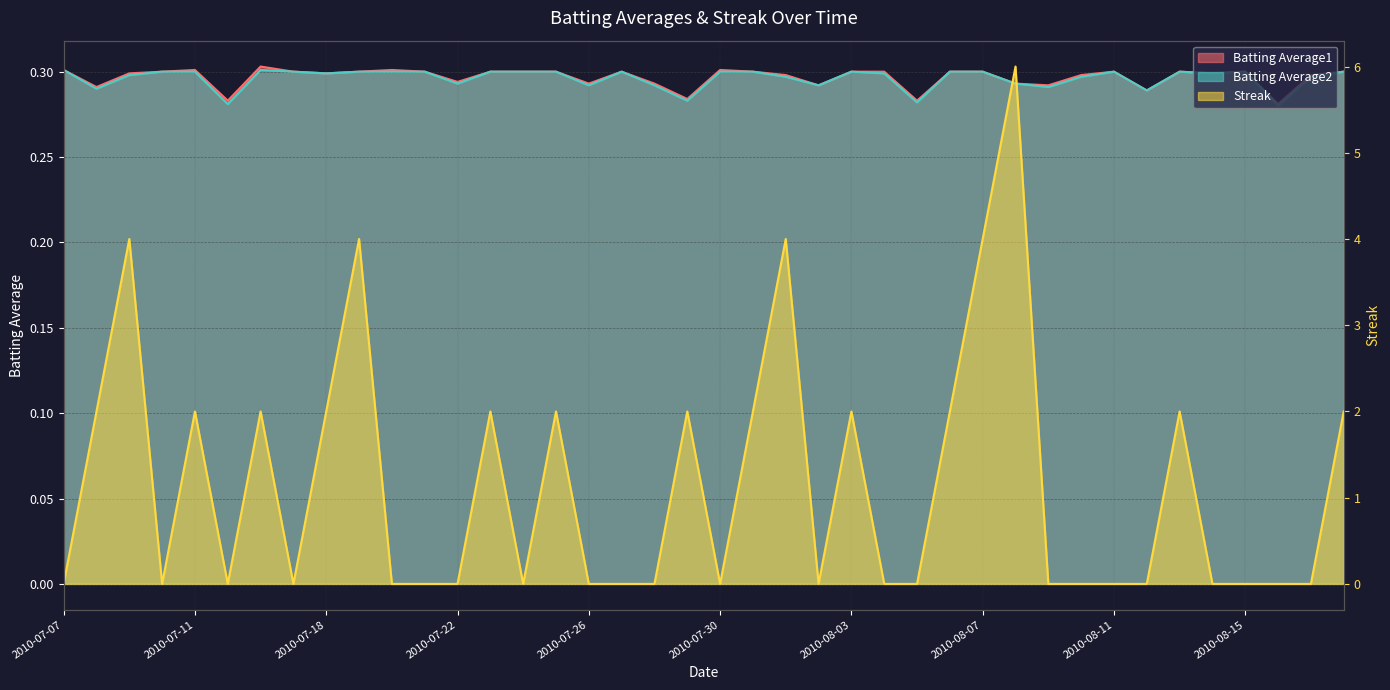

Reading right to left, what are all the values shown in this chart?

Batting Average1: 2010-08-18=0.3	2010-08-17=0.3	2010-08-16=0.3	2010-08-15=0.3	2010-08-14=0.3	2010-08-13=0.3	2010-08-12=0.3	2010-08-11=0.3	2010-08-10=0.3	2010-08-09=0.3	2010-08-08=0.3	2010-08-07=0.3	2010-08-06=0.3	2010-08-05=0.3	2010-08-04=0.3	2010-08-03=0.3	2010-08-02=0.3	2010-08-01=0.3	2010-07-31=0.3	2010-07-30=0.3	2010-07-29=0.3	2010-07-28=0.3	2010-07-27=0.3	2010-07-26=0.3	2010-07-25=0.3	2010-07-24=0.3	2010-07-23=0.3	2010-07-22=0.3	2010-07-21=0.3	2010-07-20=0.3	2010-07-19=0.3	2010-07-18=0.3	2010-07-17=0.3	2010-07-16=0.3	2010-07-15=0.3	2010-07-11=0.3	2010-07-10=0.3	2010-07-09=0.3	2010-07-08=0.3	2010-07-07=0.3
Batting Average2: 2010-08-18=0.3	2010-08-17=0.3	2010-08-16=0.3	2010-08-15=0.3	2010-08-14=0.3	2010-08-13=0.3	2010-08-12=0.3	2010-08-11=0.3	2010-08-10=0.3	2010-08-09=0.3	2010-08-08=0.3	2010-08-07=0.3	2010-08-06=0.3	2010-08-05=0.3	2010-08-04=0.3	2010-08-03=0.3	2010-08-02=0.3	2010-08-01=0.3	2010-07-31=0.3	2010-07-30=0.3	2010-07-29=0.3	2010-07-28=0.3	2010-07-27=0.3	2010-07-26=0.3	2010-07-25=0.3	2010-07-24=0.3	2010-07-23=0.3	2010-07-22=0.3	2010-07-21=0.3	2010-07-20=0.3	2010-07-19=0.3	2010-07-18=0.3	2010-07-17=0.3	2010-07-16=0.3	2010-07-15=0.3	2010-07-11=0.3	2010-07-10=0.3	2010-07-09=0.3	2010-07-08=0.3	2010-07-07=0.3
Streak: 2010-08-18=2.0	2010-08-17=0.0	2010-08-16=0.0	2010-08-15=0.0	2010-08-14=0.0	2010-08-13=2.0	2010-08-12=0.0	2010-08-11=0.0	2010-08-10=0.0	2010-08-09=0.0	2010-08-08=6.0	2010-08-07=4.0	2010-08-06=2.0	2010-08-05=0.0	2010-08-04=0.0	2010-08-03=2.0	2010-08-02=0.0	2010-08-01=4.0	2010-07-31=2.0	2010-07-30=0.0	2010-07-29=2.0	2010-07-28=0.0	2010-07-27=0.0	2010-07-26=0.0	2010-07-25=2.0	2010-07-24=0.0	2010-07-23=2.0	2010-07-22=0.0	2010-07-21=0.0	2010-07-20=0.0	2010-07-19=4.0	2010-07-18=2.0	2010-07-17=0.0	2010-07-16=2.0	2010-07-15=0.0	2010-07-11=2.0	2010-07-10=0.0	2010-07-09=4.0	2010-07-08=2.0	2010-07-07=0.0